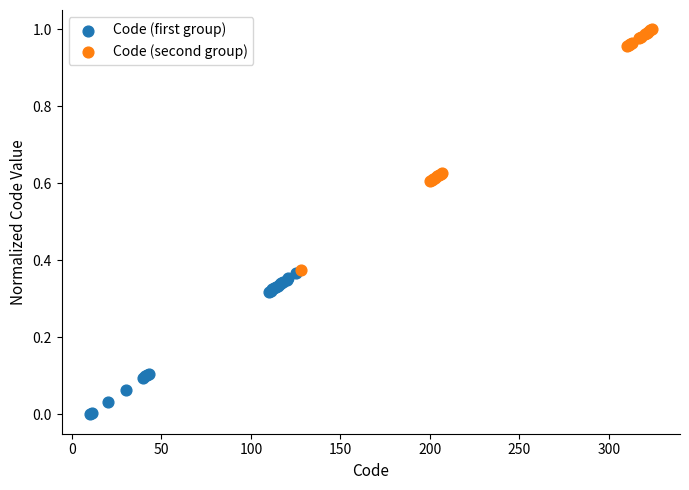

Which series reaches the maximum Y coordinate?

Code (second group)